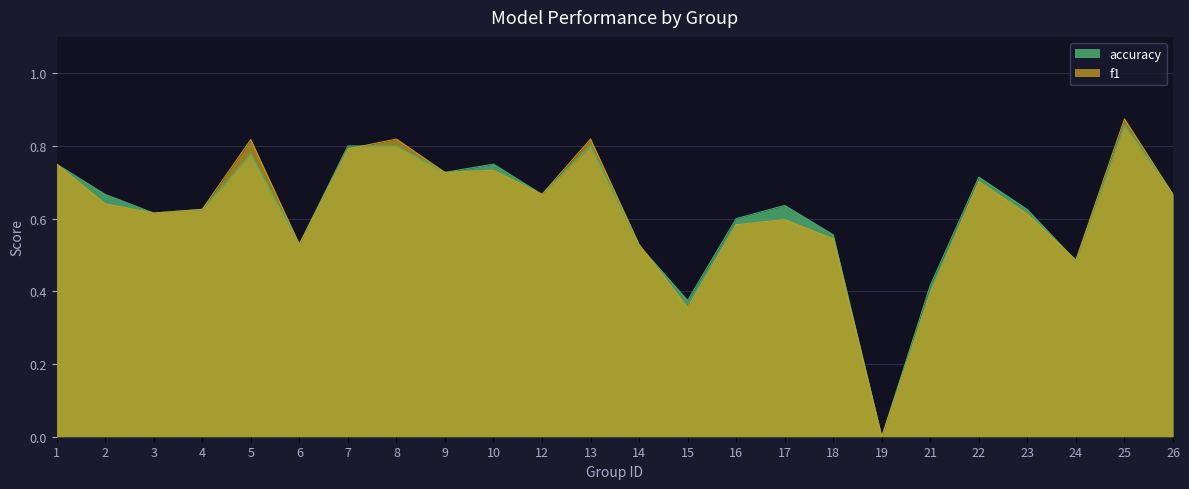

Which series has the largest total across all categories?

accuracy